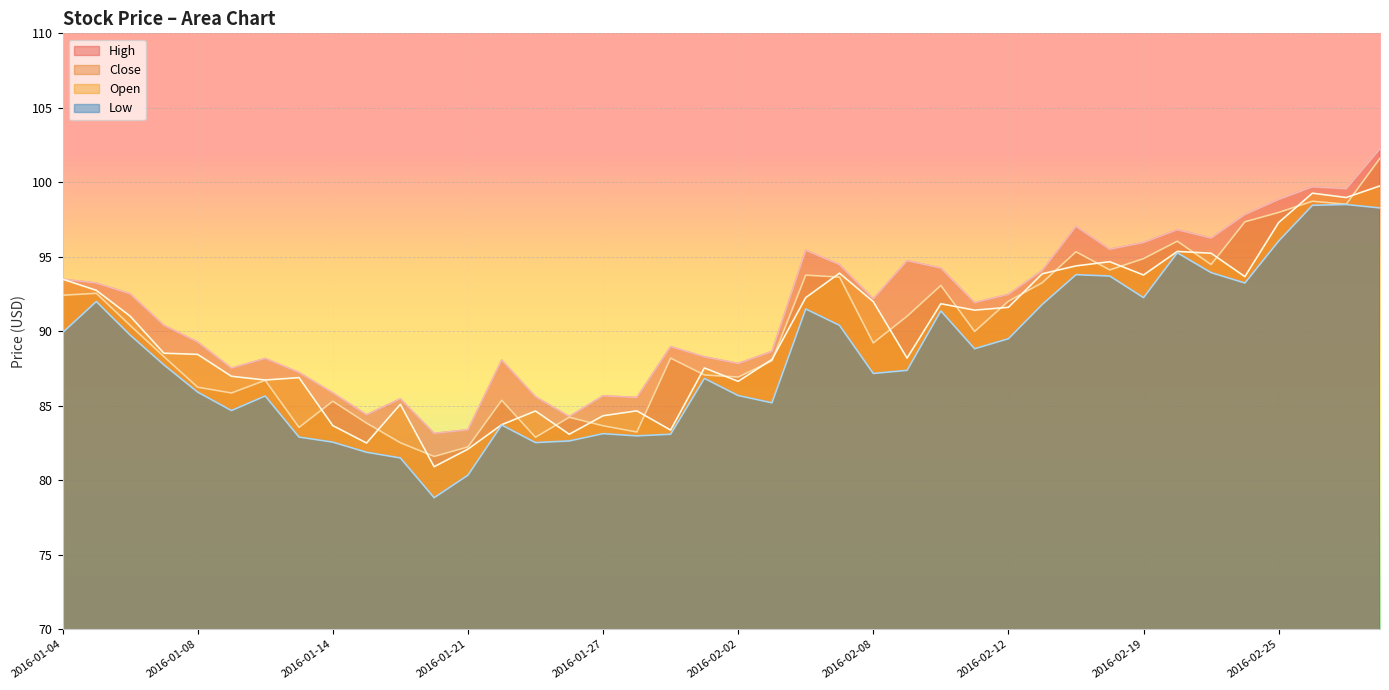

Does the chart display data point markers on the line(s)?

No